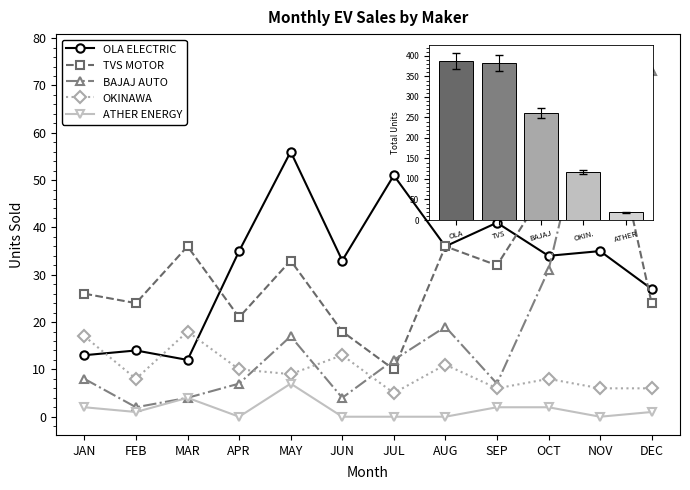

At how many categories does at least one series exceed 23?

12